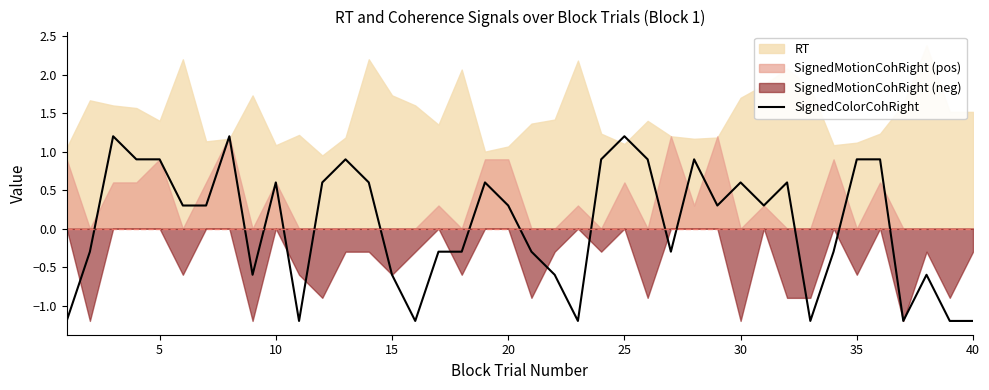

The value of SignedColorCohRight at 35 is 0.4. True or false?

False